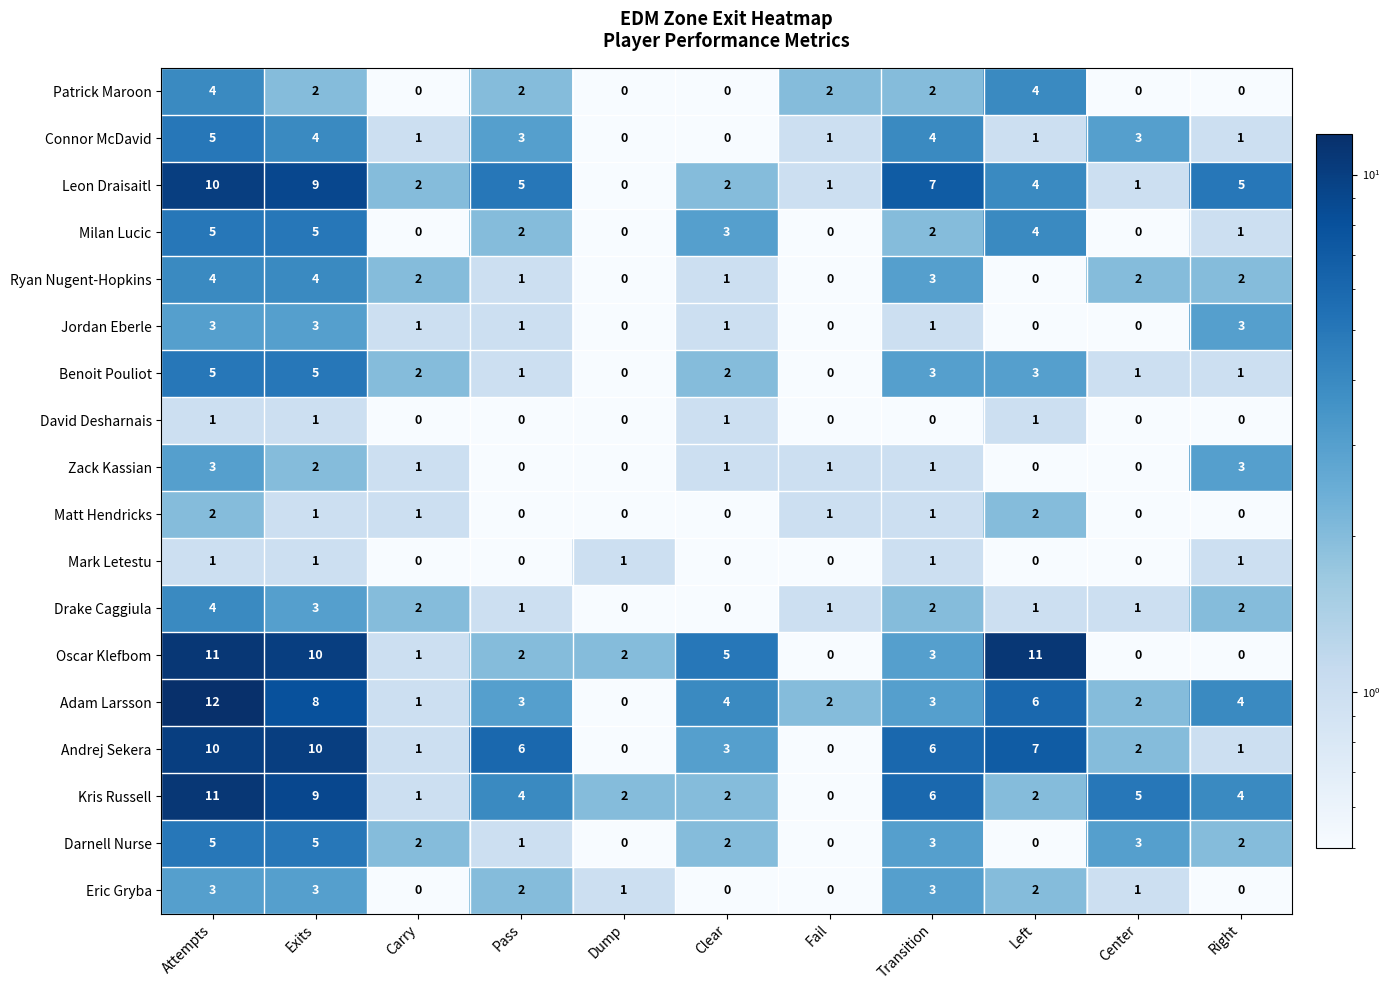

Between Clear and Fail, which series saw the biggest shift?

Oscar Klefbom